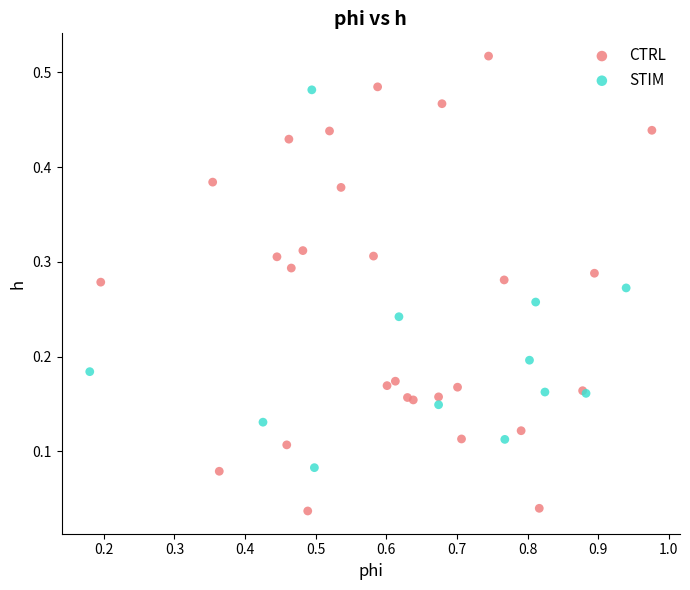

Which series has the widest spread of Y values?

CTRL